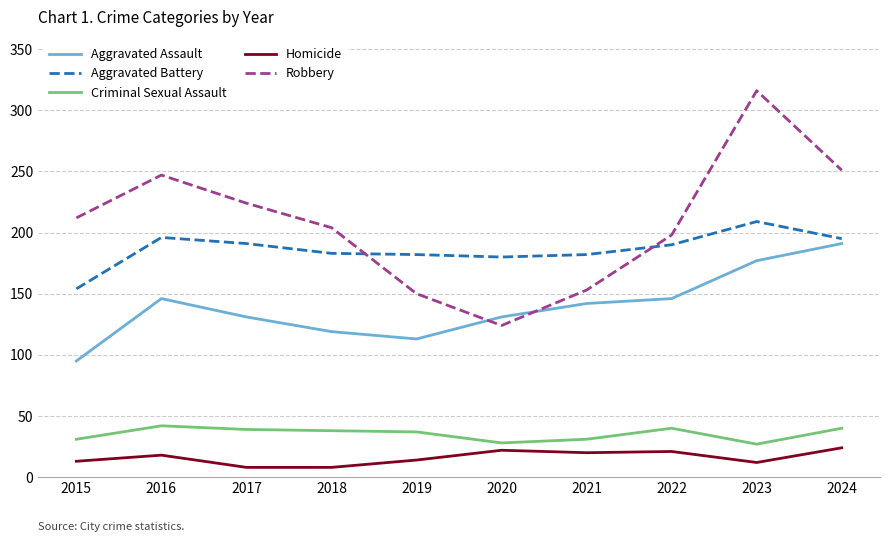

Where is the first local maximum for Criminal Sexual Assault?

2016